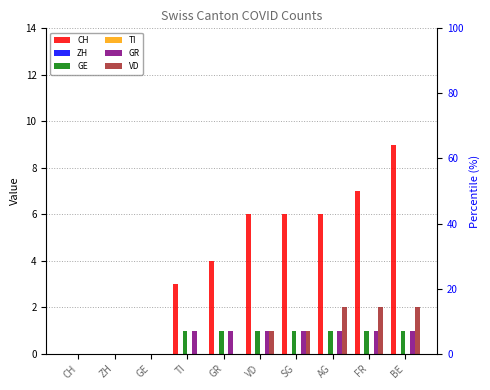

What is the sum of all VD values?

8